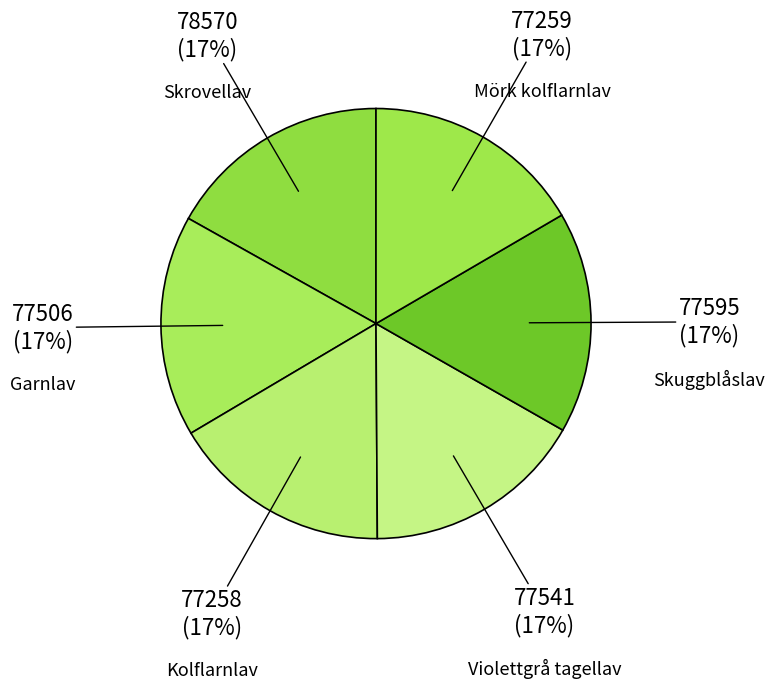

True or false: Garnlav accounts for 8% of the total.

False